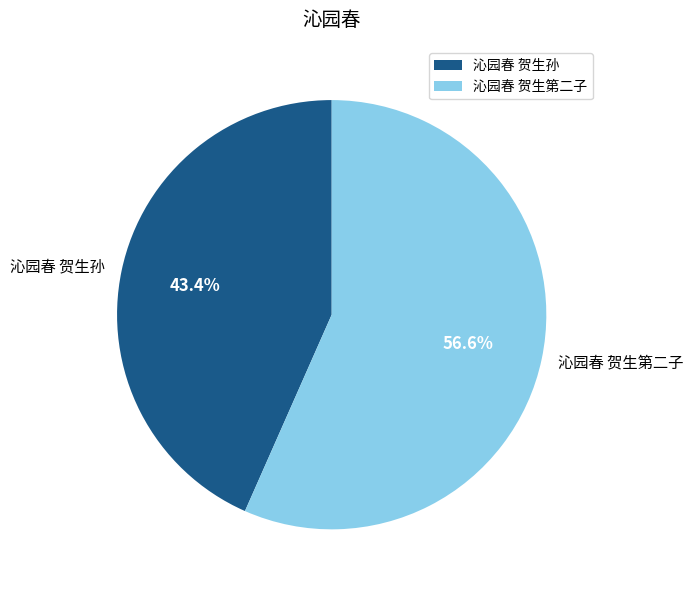

Does 沁园春 贺生第二子 account for over 50% of the chart?

Yes